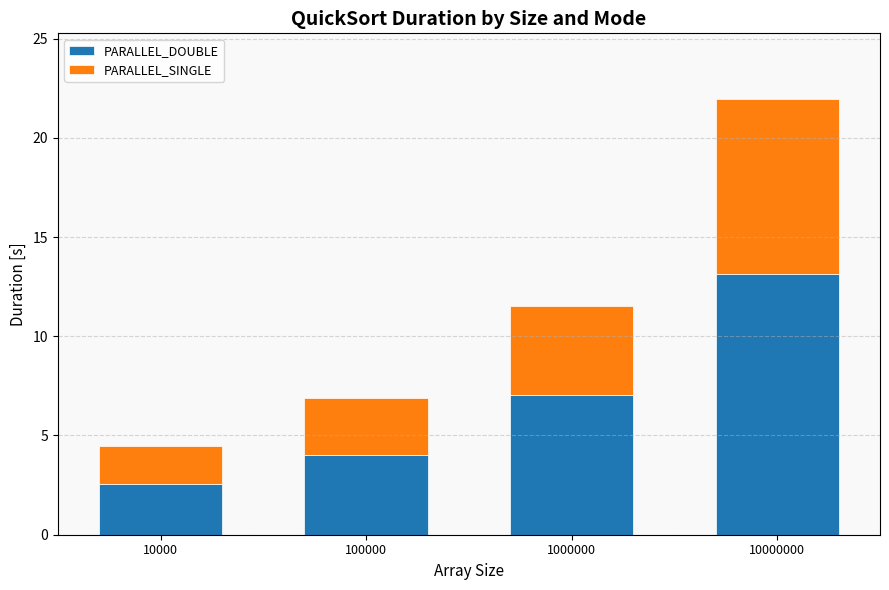

Read the PARALLEL_DOUBLE value at 1000000.

7.0